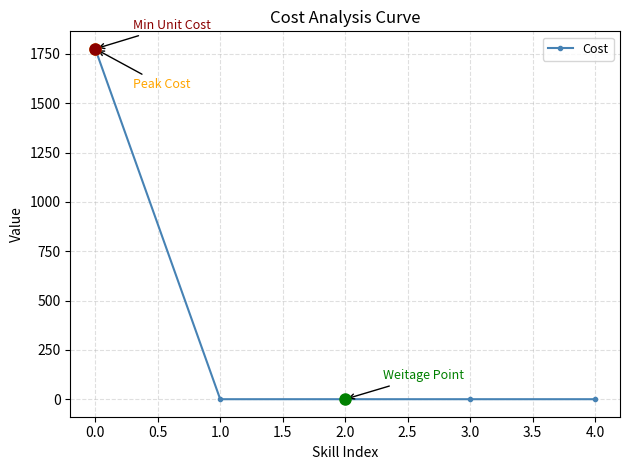

What is the label of the 2nd point from the right?

3.0